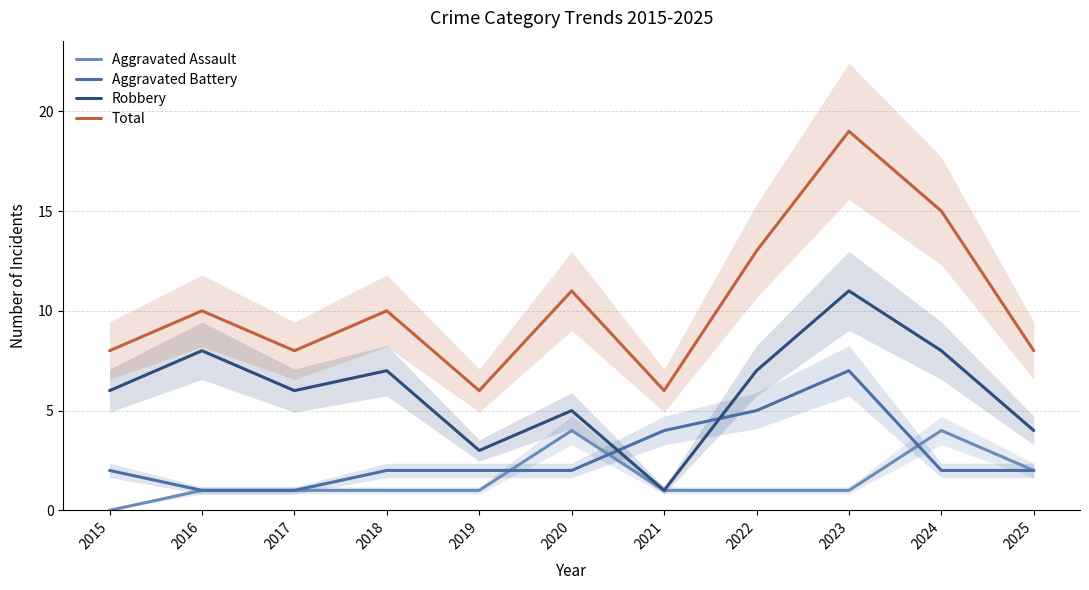

How many Aggravated Assault values are between 1 and 2?

8